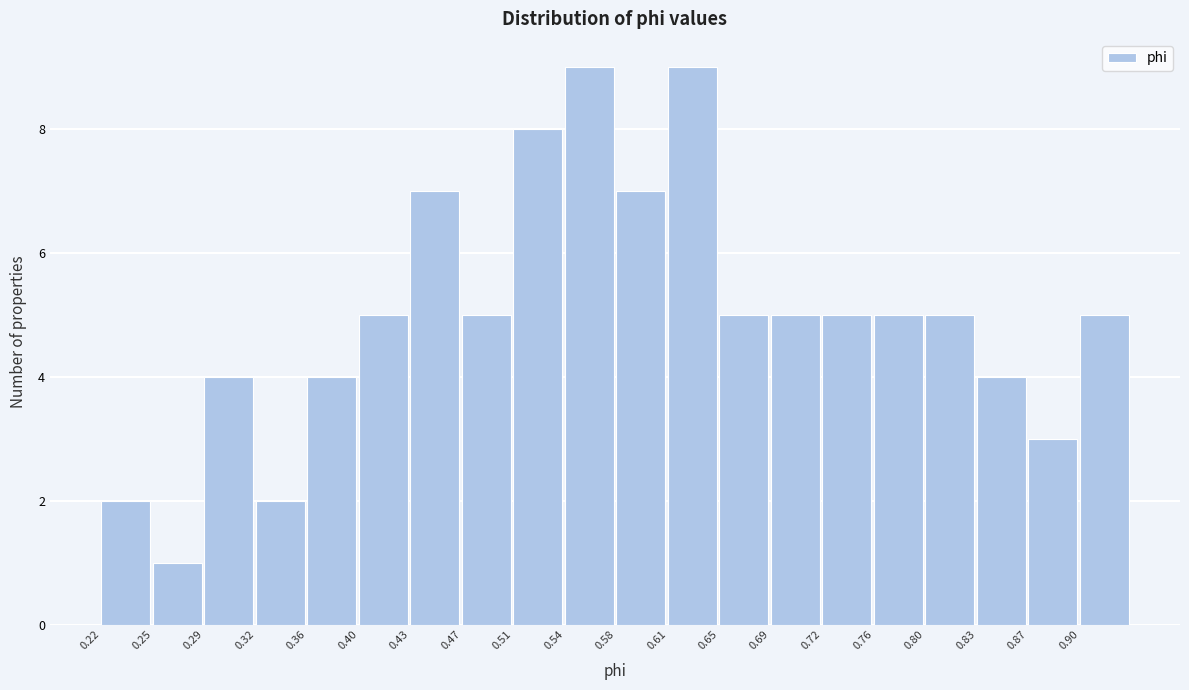

Reading left to right, list every bar in this chart as the range it spans on the x-axis followed by its height. Neither the bar edges nor the heights are printed on the chart, so give them approximately, as read against the axes.

0.215 to 0.250: 2
0.250 to 0.290: 1
0.290 to 0.325: 4
0.325 to 0.360: 2
0.360 to 0.395: 4
0.395 to 0.435: 5
0.435 to 0.470: 7
0.470 to 0.505: 5
0.505 to 0.540: 8
0.540 to 0.580: 9
0.580 to 0.615: 7
0.615 to 0.650: 9
0.650 to 0.685: 5
0.685 to 0.725: 5
0.725 to 0.760: 5
0.760 to 0.795: 5
0.795 to 0.830: 5
0.830 to 0.870: 4
0.870 to 0.905: 3
0.905 to 0.940: 5